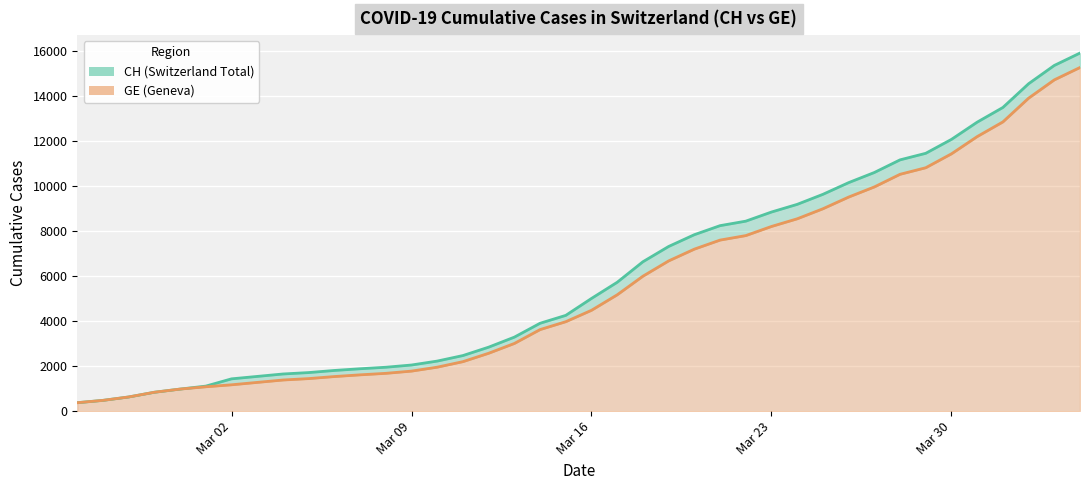

Which series changed the most between 2020-03-18 and 2020-03-23?

CH